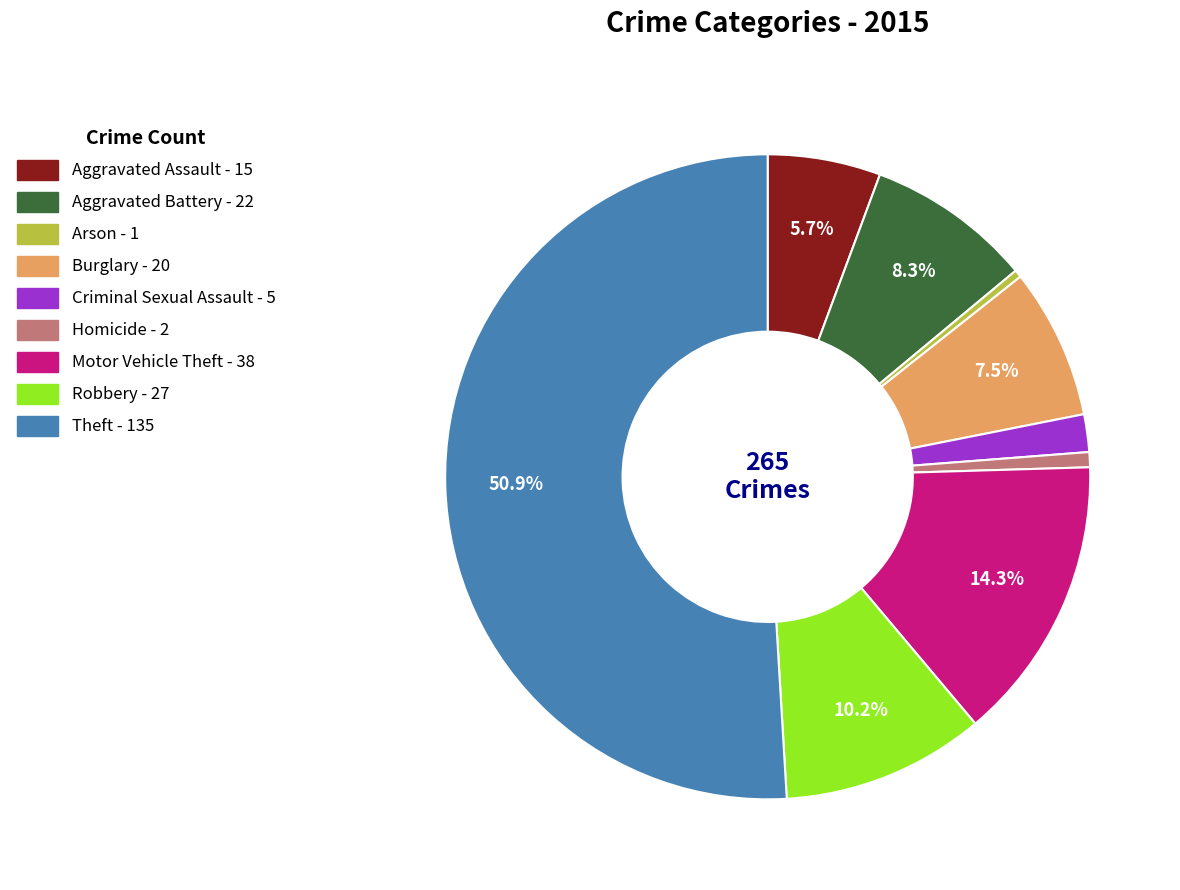

To the nearest percent, what is the difference between the Aggravated Battery and Aggravated Assault slice percentages?

3%